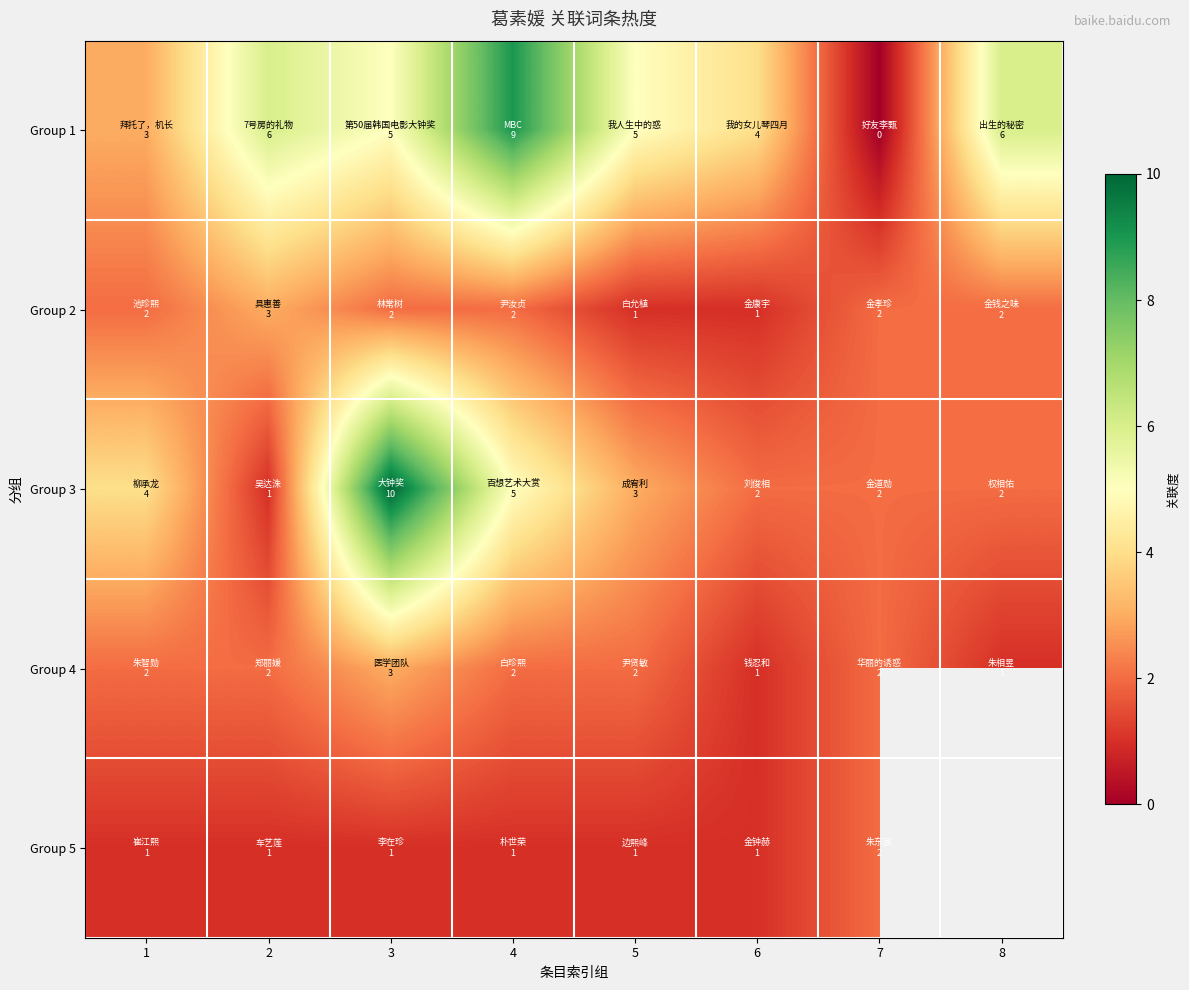

How many data points does each series have?

8